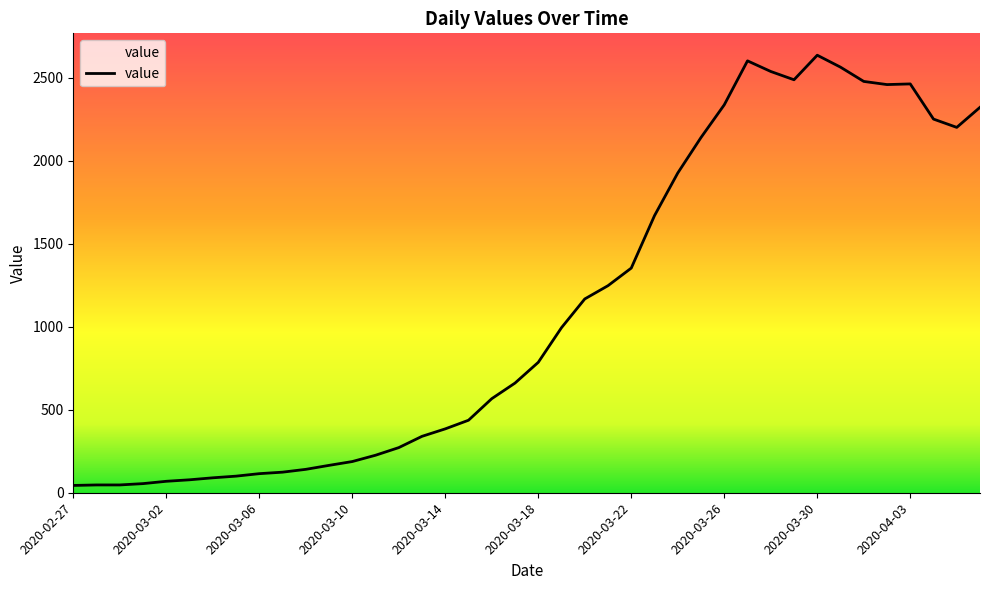

What is the greatest value displayed?

2637